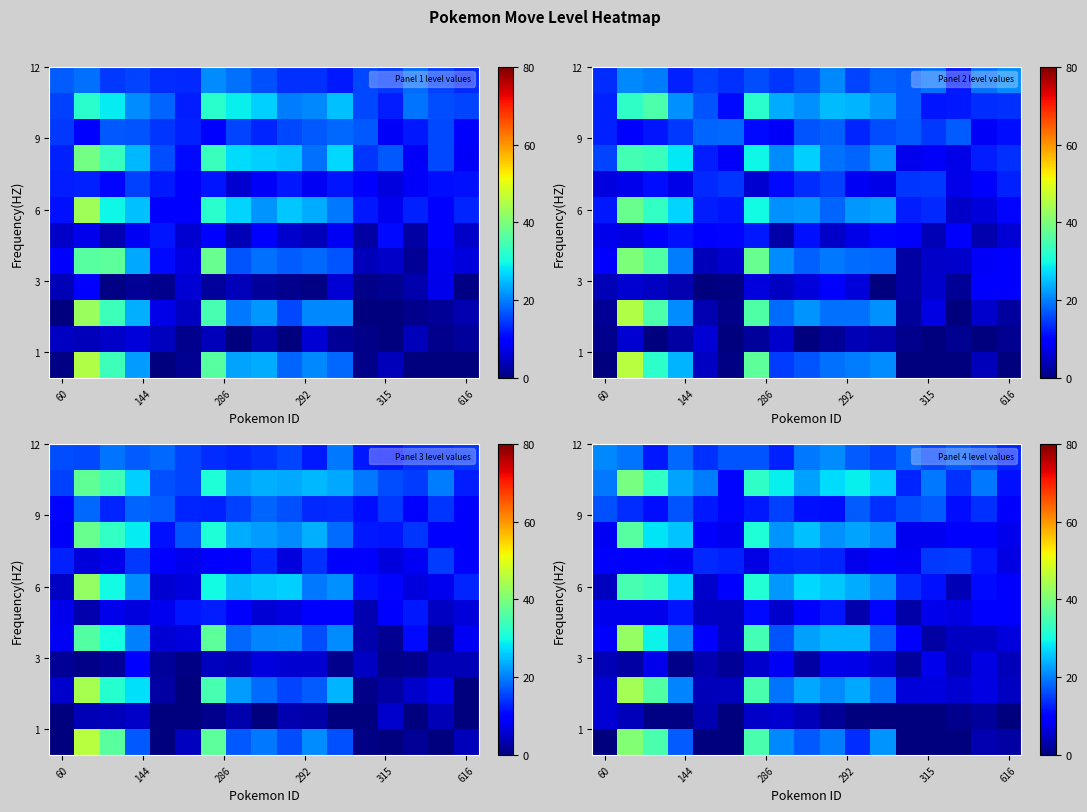

How many categories are shown in the chart?

17